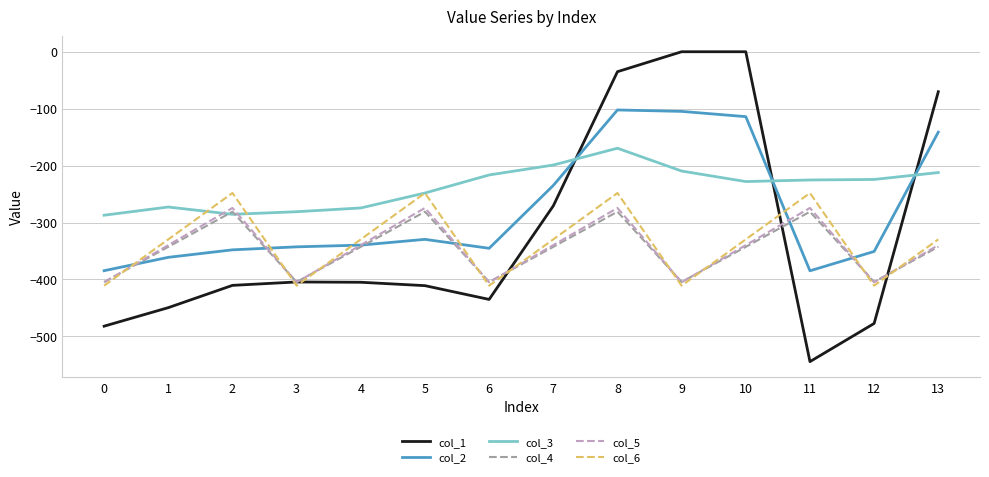

The col_4 series shows -524.3 at 10. True or false?

False